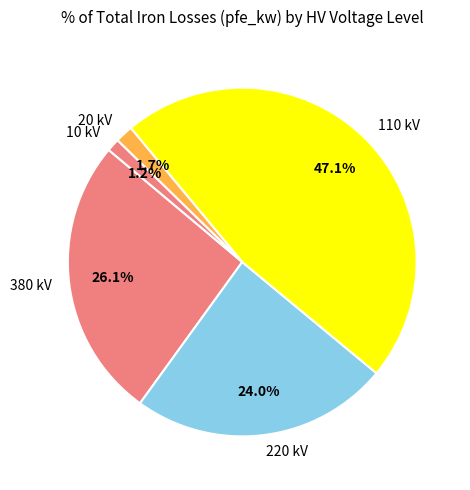

What is the largest slice in the pie chart?

110 kV